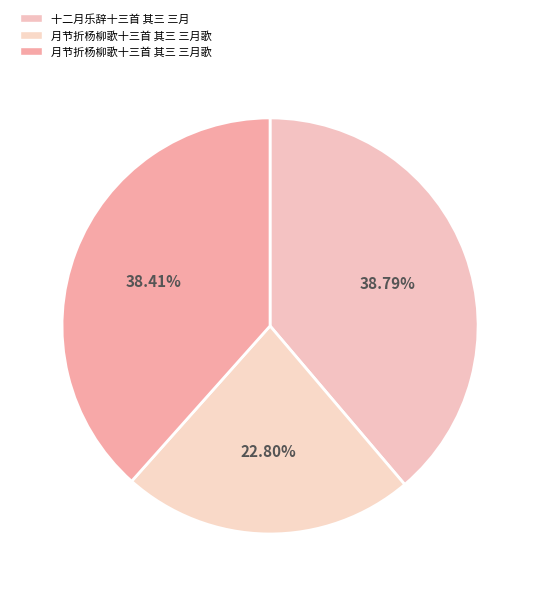

Count the number of slices in the pie.

3